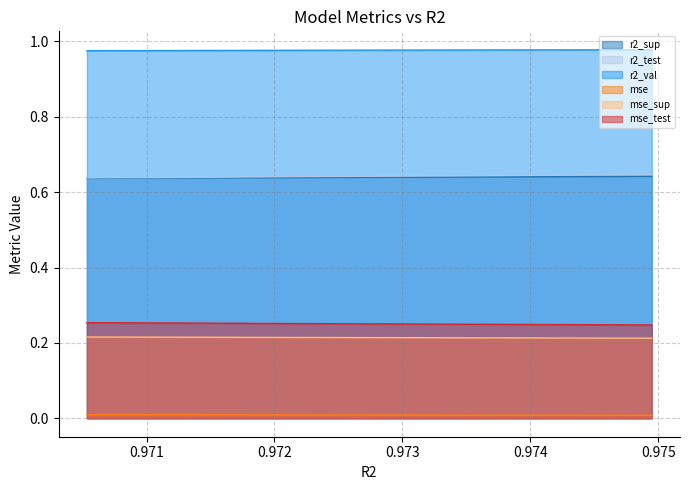

What are all the series names shown in the legend?

r2_sup, r2_test, r2_val, mse, mse_sup, mse_test